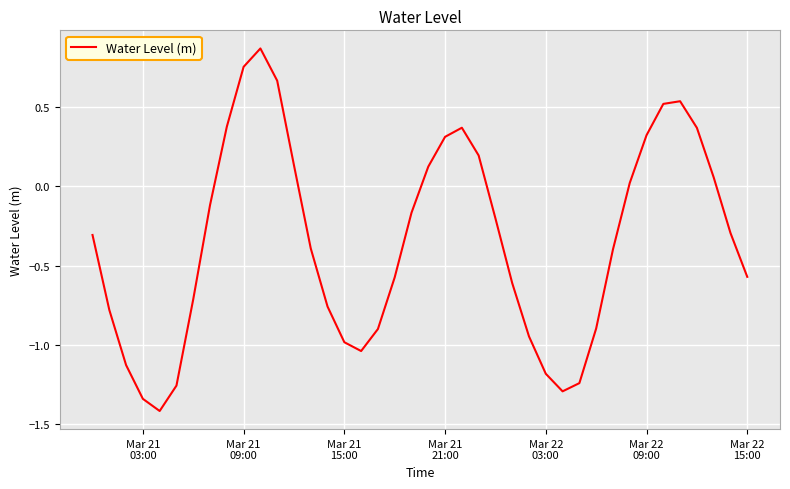

What is the average value?

-0.3